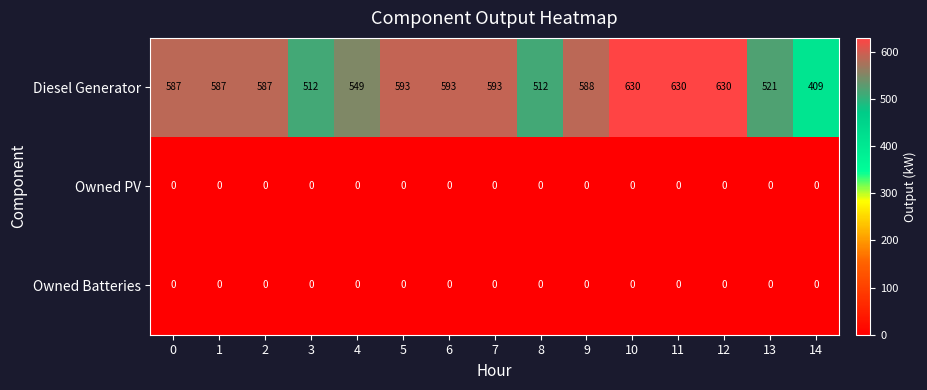

Between 8 and 14, which series saw the biggest shift?

Diesel Generator